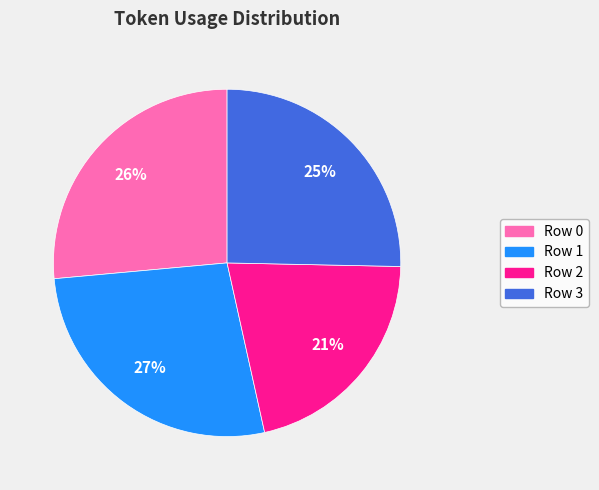

What is the smallest slice in the pie chart?

Row 2